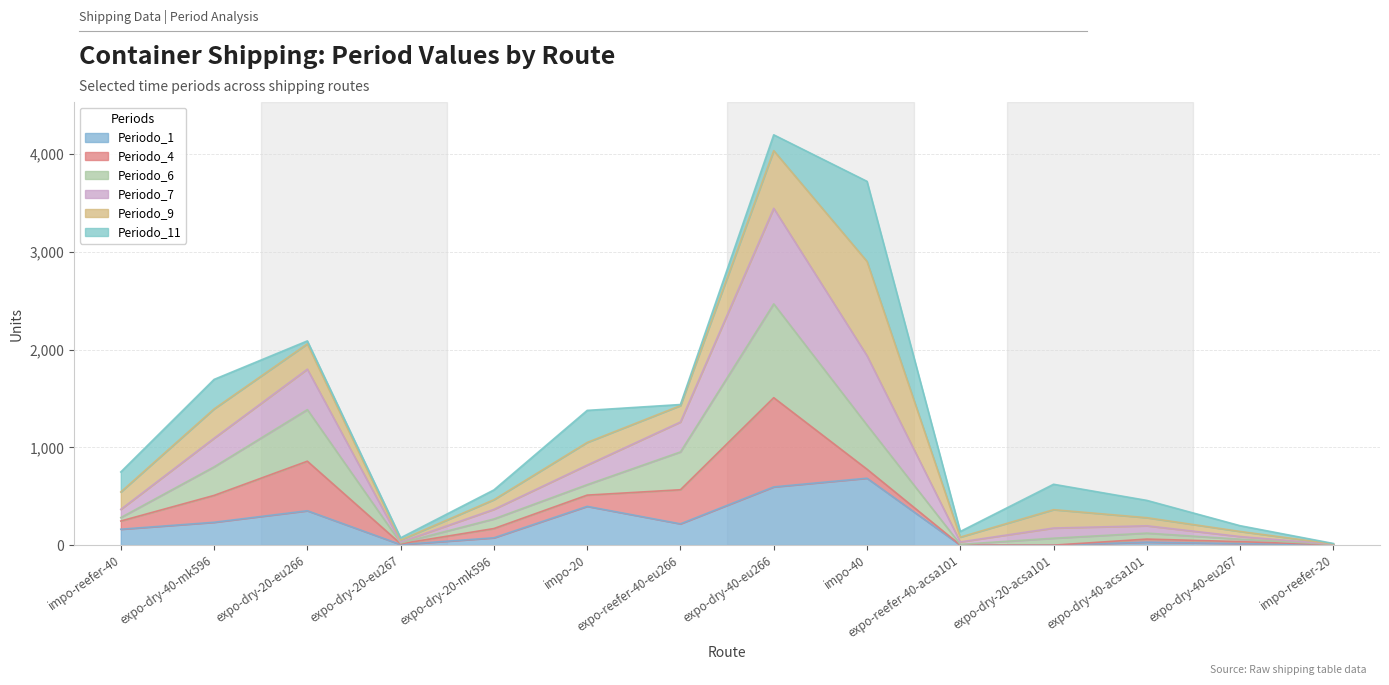

List the labels in order of Periodo_1 value, smallest first.

expo-reefer-40-acsa101, expo-dry-20-acsa101, impo-reefer-20, expo-dry-20-eu267, expo-dry-40-eu267, expo-dry-40-acsa101, expo-dry-20-mk596, impo-reefer-40, expo-reefer-40-eu266, expo-dry-40-mk596, expo-dry-20-eu266, impo-20, expo-dry-40-eu266, impo-40